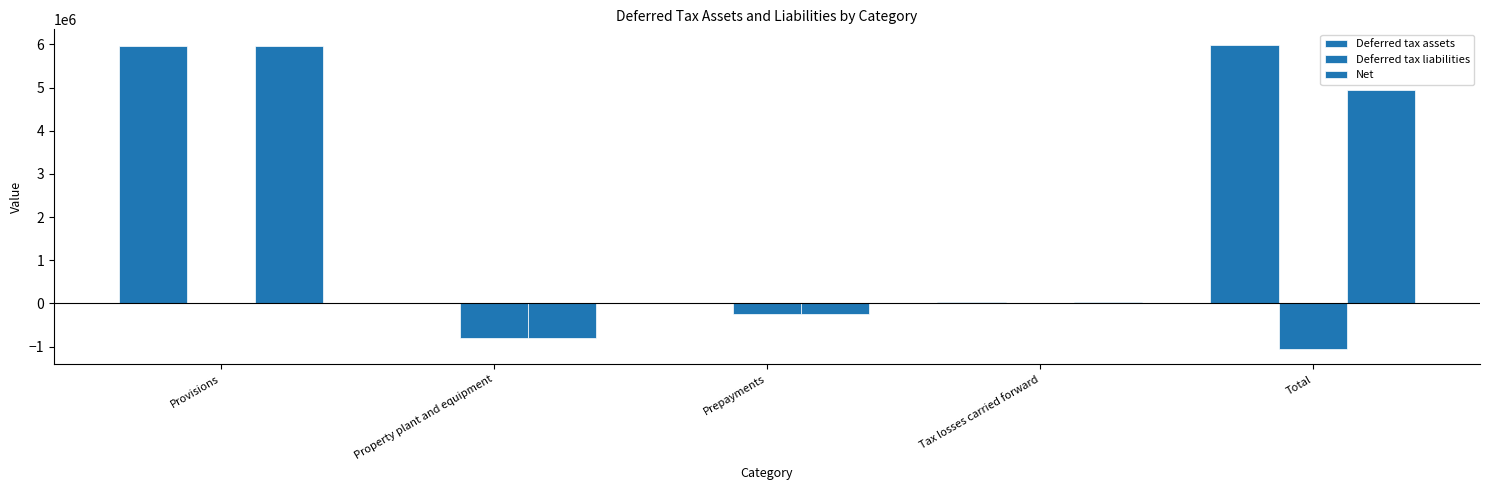

What is the difference between the Deferred tax assets values at Provisions and Tax losses carried forward?

5930318